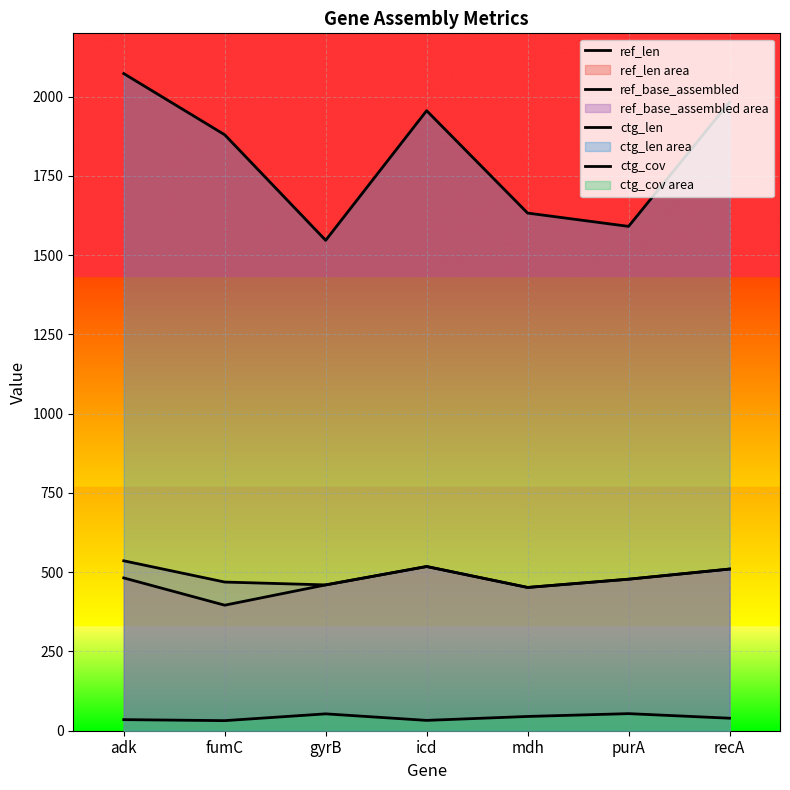

What is the sum of all ref_base_assembled values?

3423.0